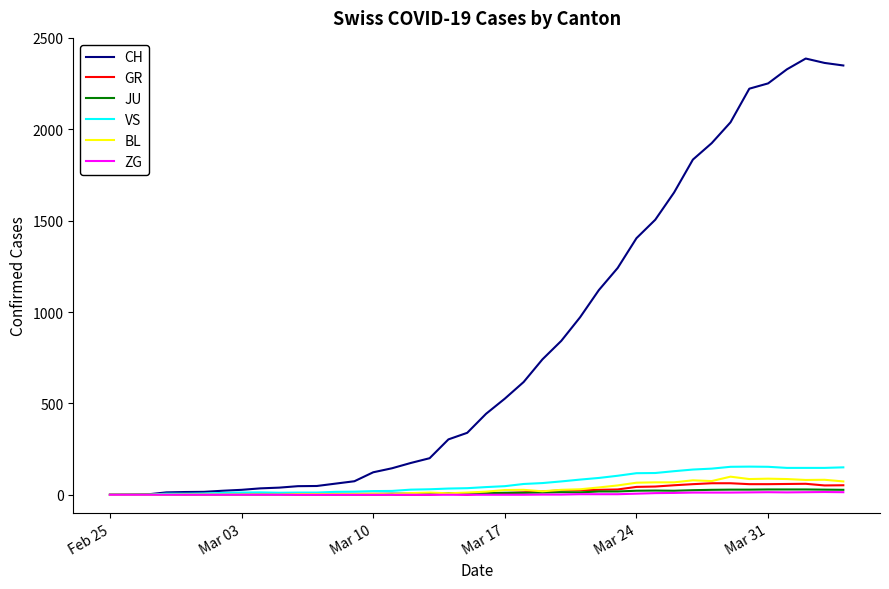

Is this an area chart (filled region under the line)?

No